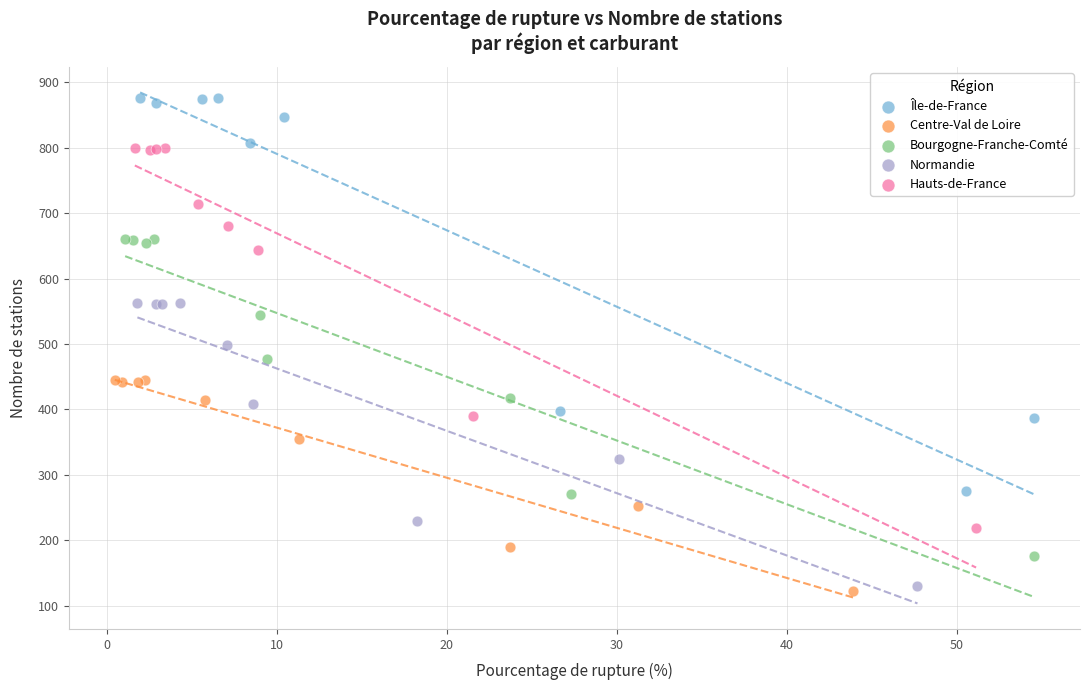

Which series has the widest spread of Y values?

Île-de-France